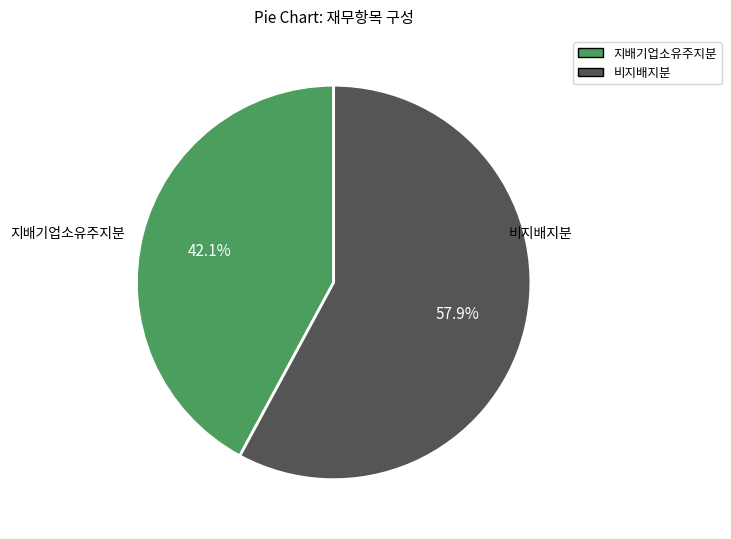

Does any single category account for the majority?

Yes